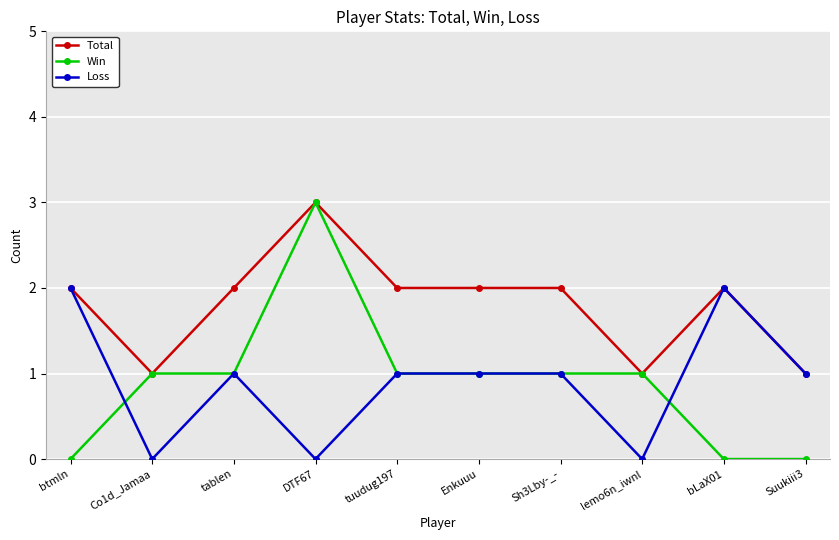

What is the average value of the Total series?

2